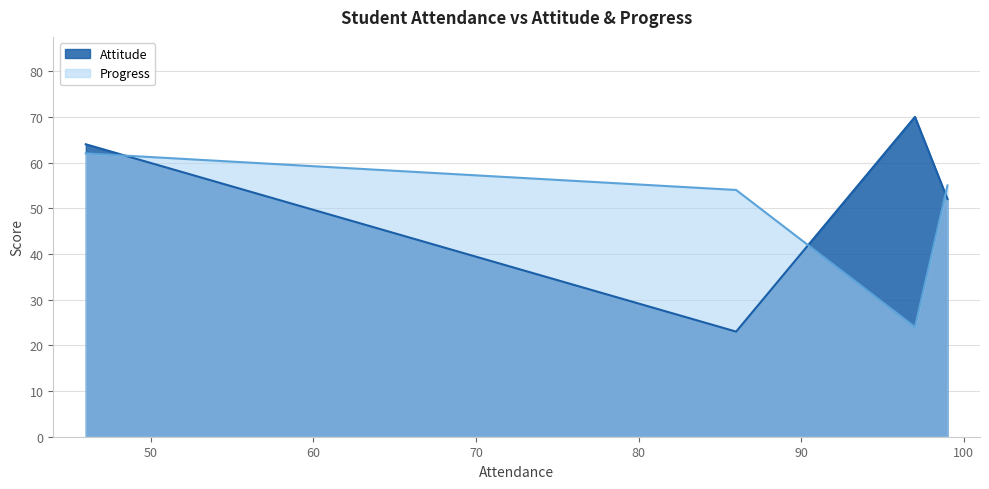

True or false: Attitude and Progress cross at least once.

True